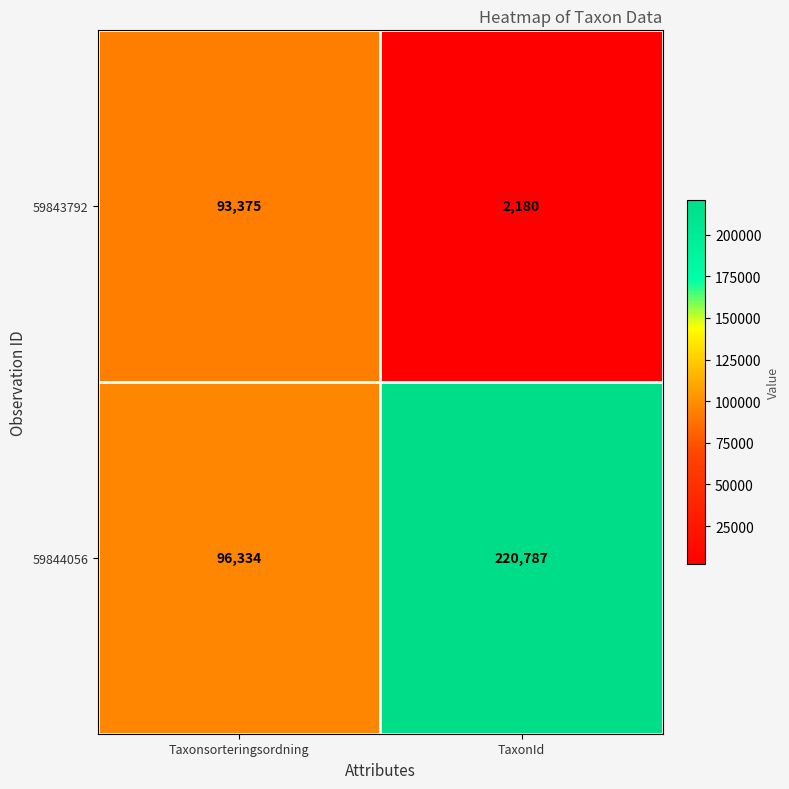

What is the approximate value of 59844056 at TaxonId?

220787